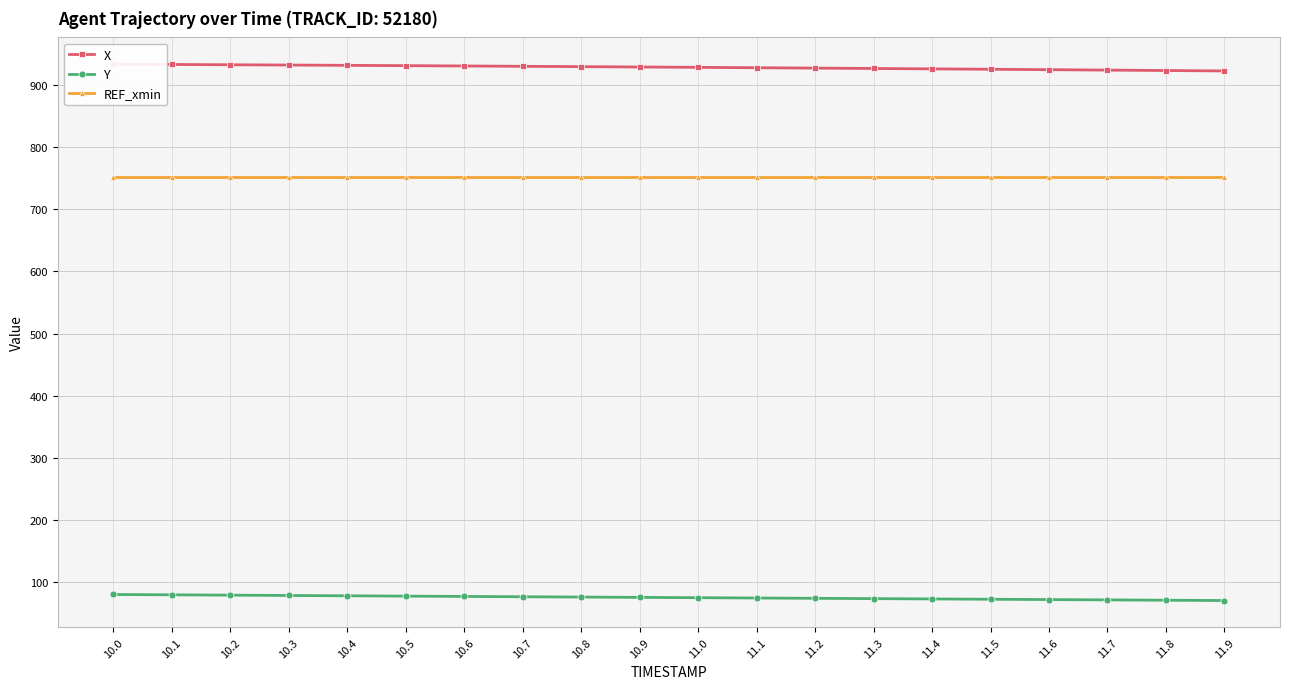

What is the sum of all X values?

18568.0